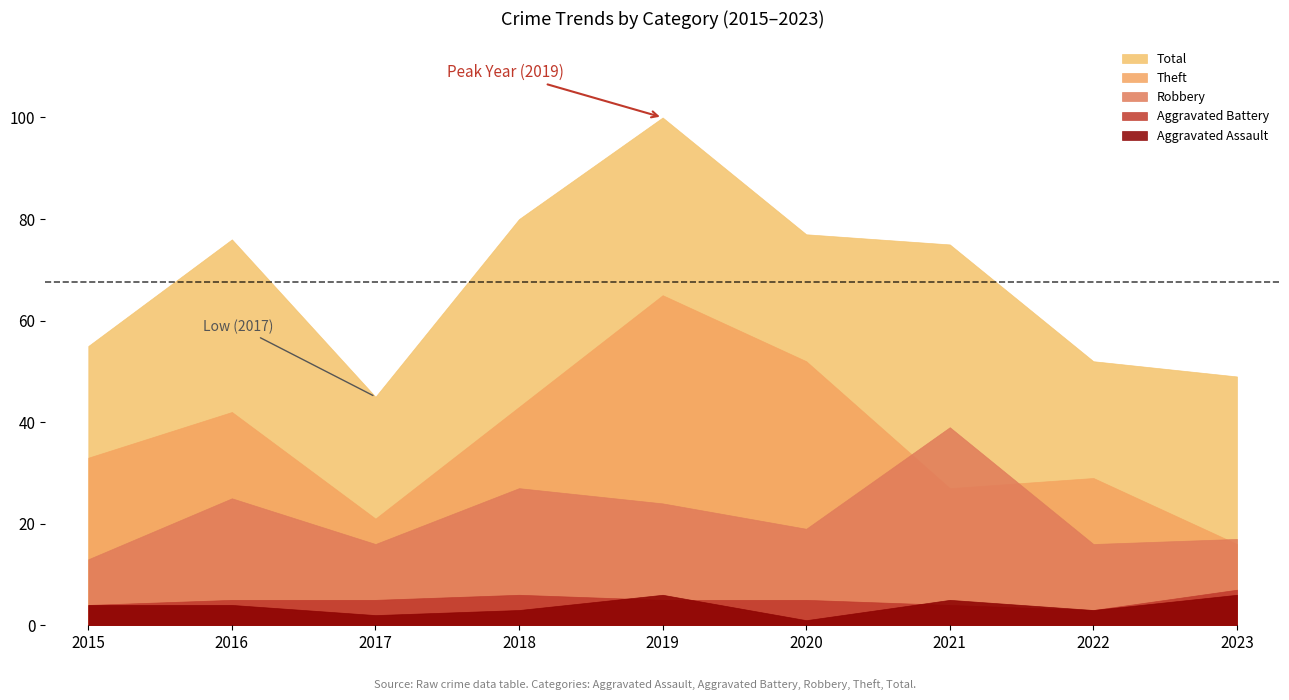

What is the difference between the highest and lowest values at 2022?

49